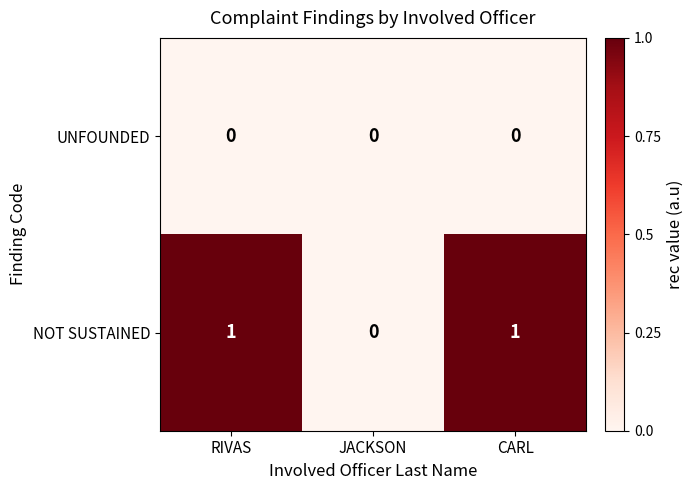

Between JACKSON and CARL, which series saw the biggest shift?

NOT SUSTAINED